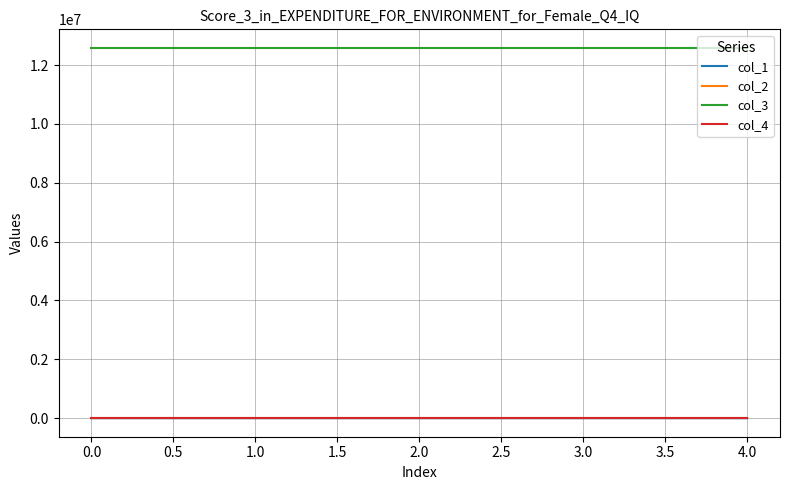

What is the maximum value shown in the chart?

12583056.0